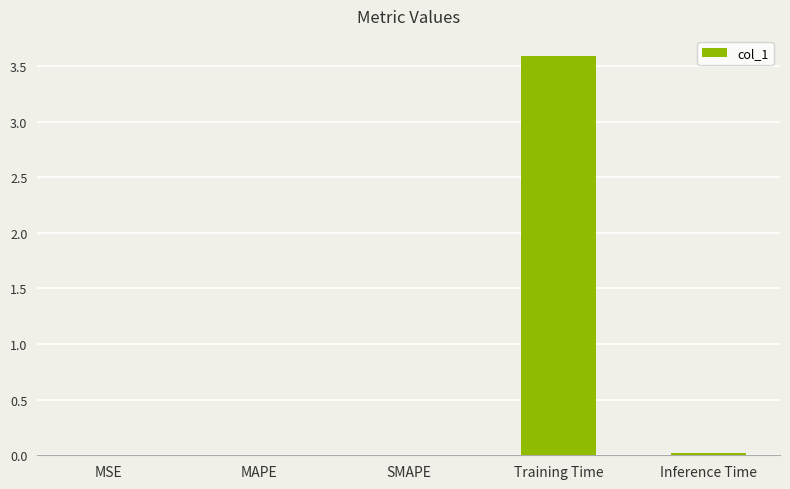

True or false: the data shows 0.0 at SMAPE.

True